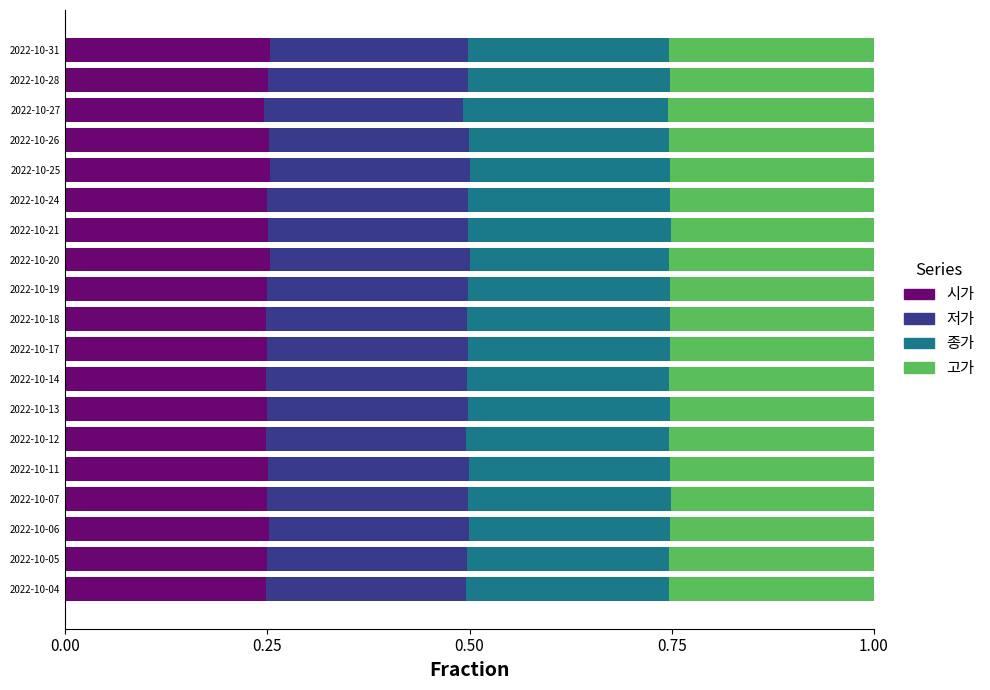

What is the sum of the 시가 values at 2022-10-27 and 2022-10-12?

0.5